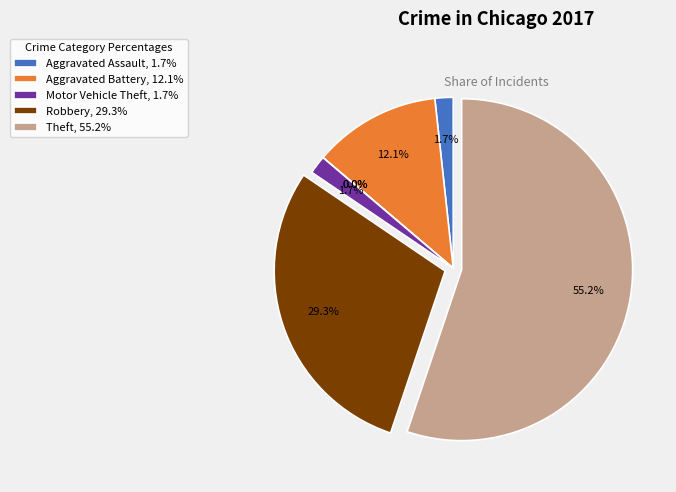

To the nearest percent, what percentage of the pie is Aggravated Assault?

2%